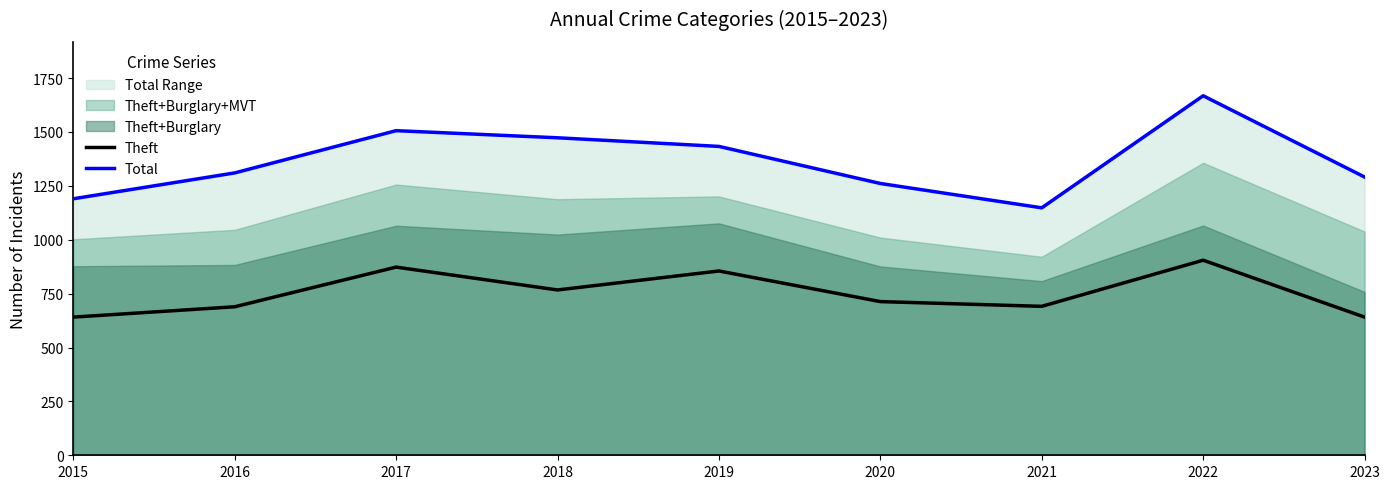

Which series has the largest total across all categories?

Total